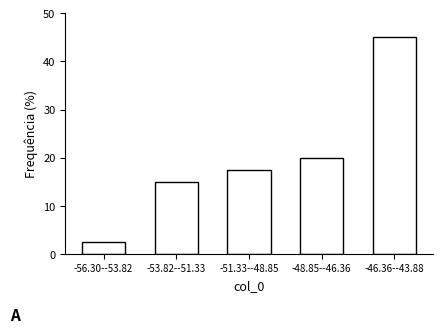

Reading left to right, what are all the values shown in this chart?

2.5	15.0	17.5	20.0	45.0